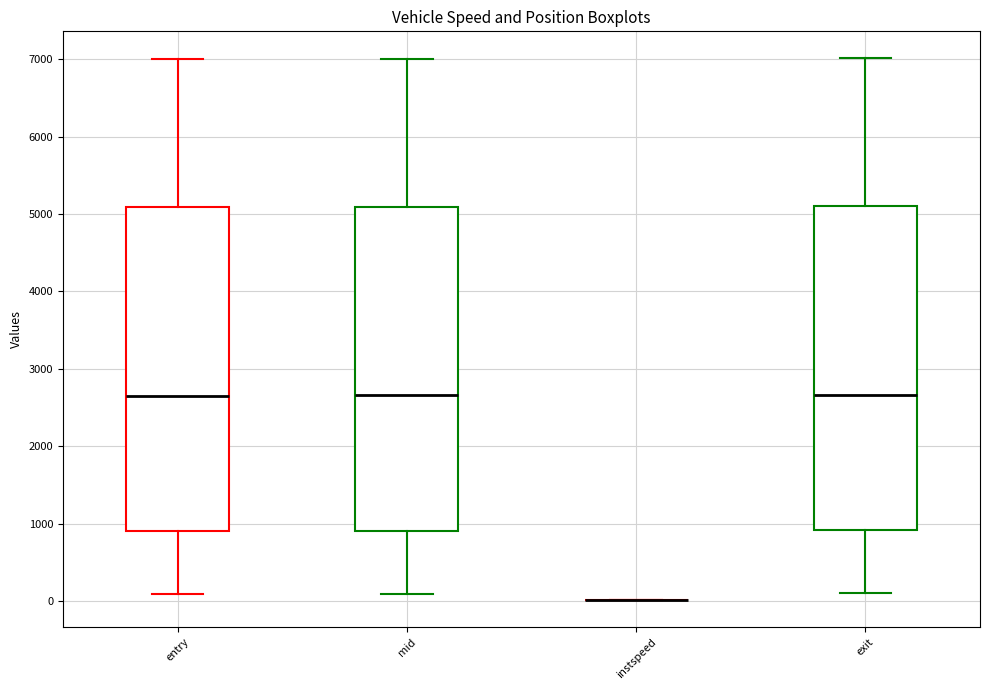

Where is the lower edge of the box for mid on the y-axis? The values are not printed on the chart, so give them approximately, as read against the axis.

900